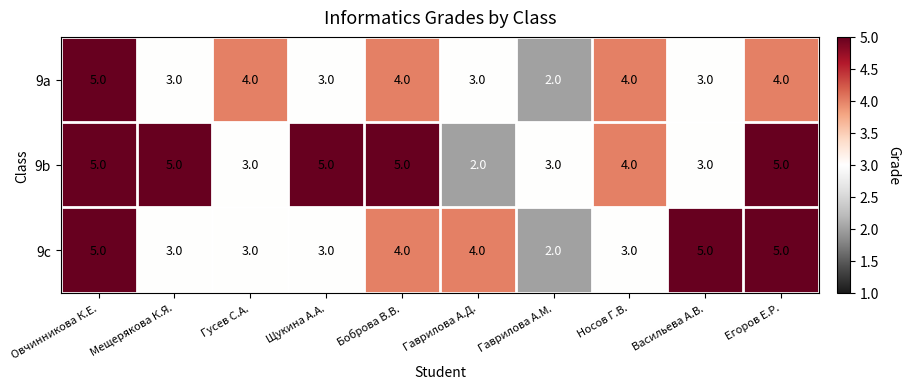

At which category is the sum across all series the highest?

Овчинникова К.Е.